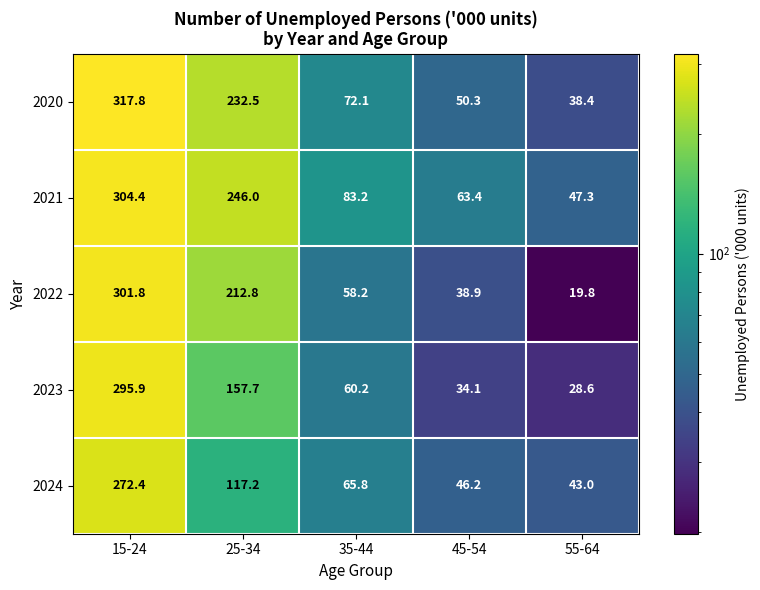

At how many categories does at least one series exceed 39?

5